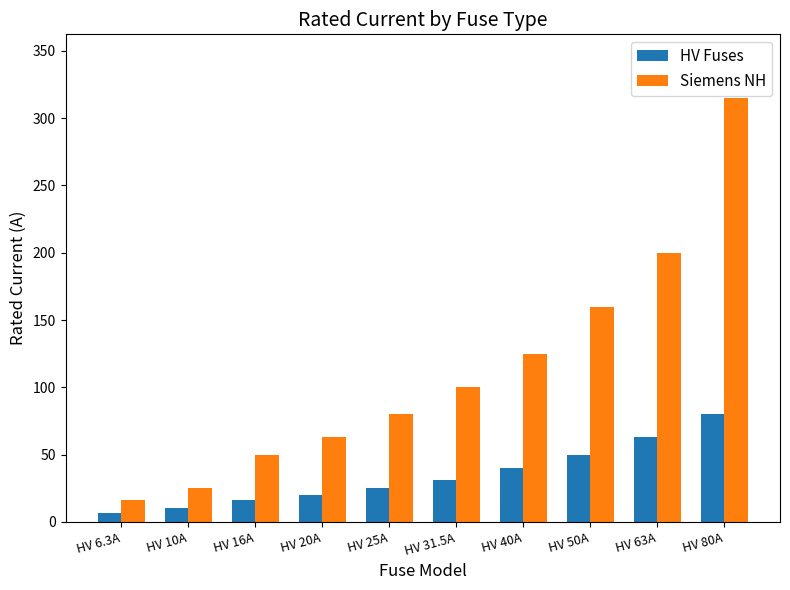

Is it true that Siemens NH equals 63.0 at HV 20A?

True